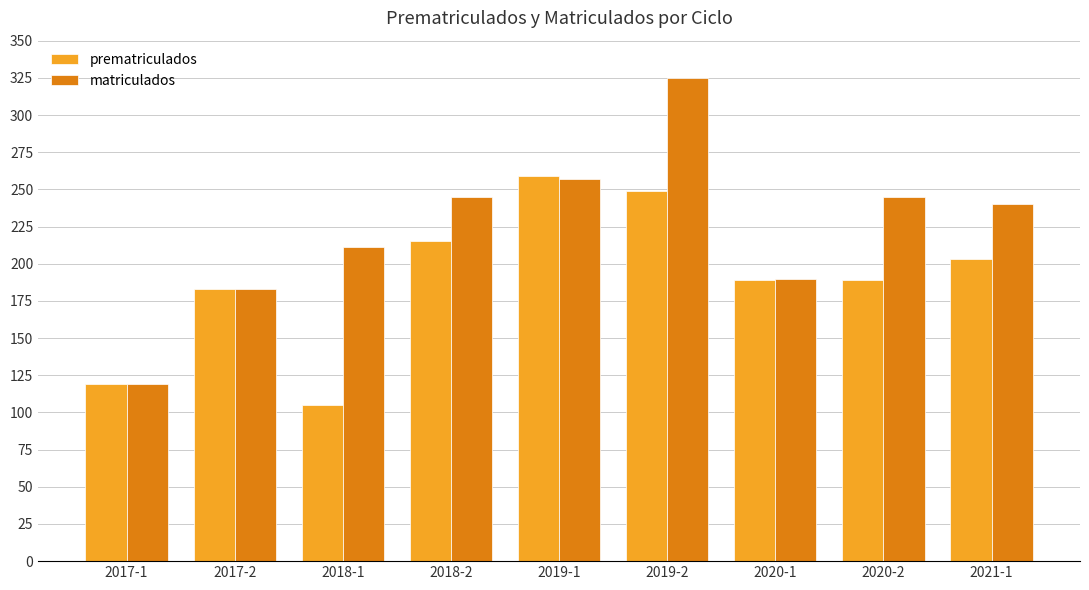

What is the difference between the matriculados values at 2020-1 and 2018-2?

55